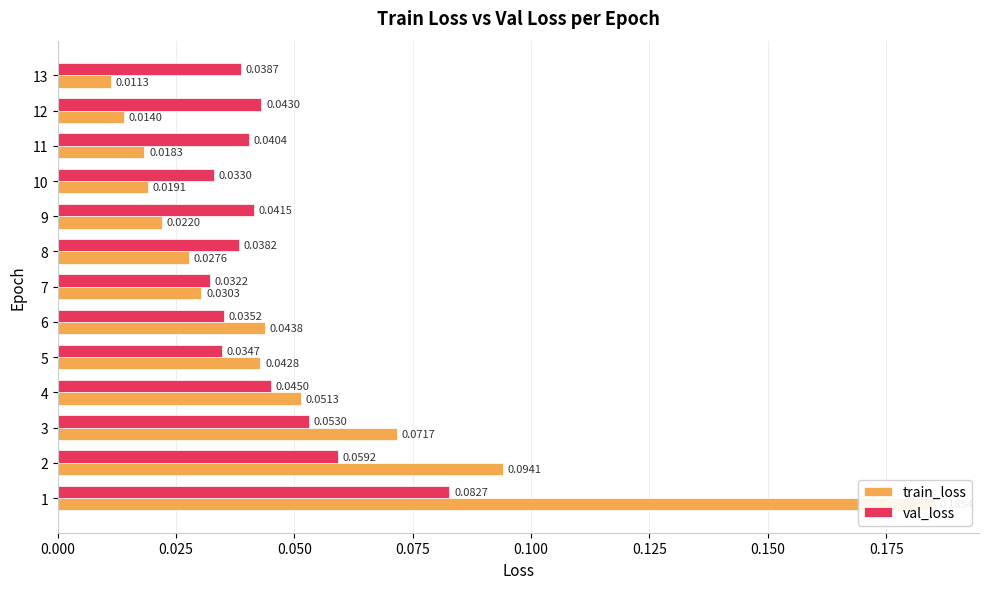

What value does the val_loss series have at 1?

0.1